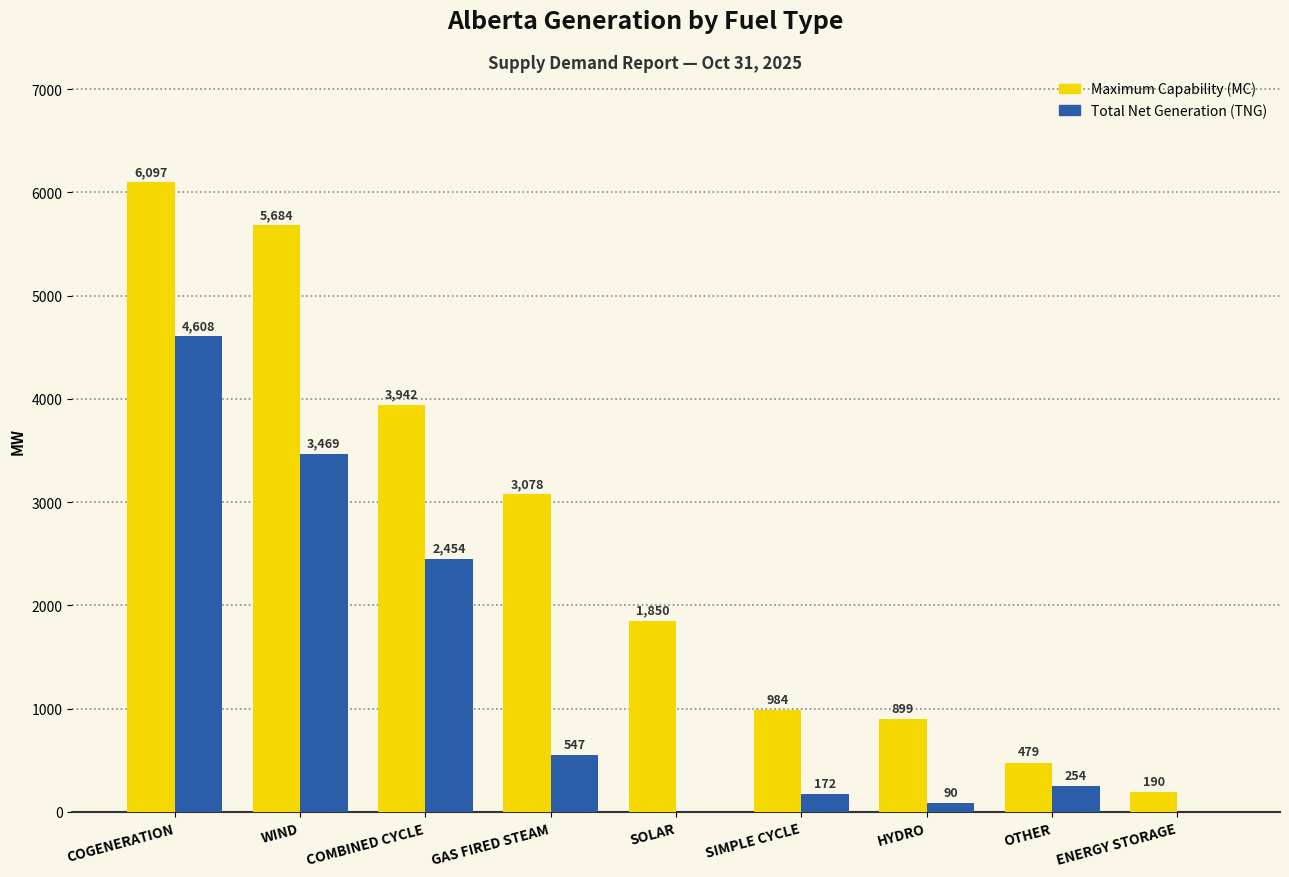

At which label does Maximum Capability (MC) first exceed 1850?

COGENERATION